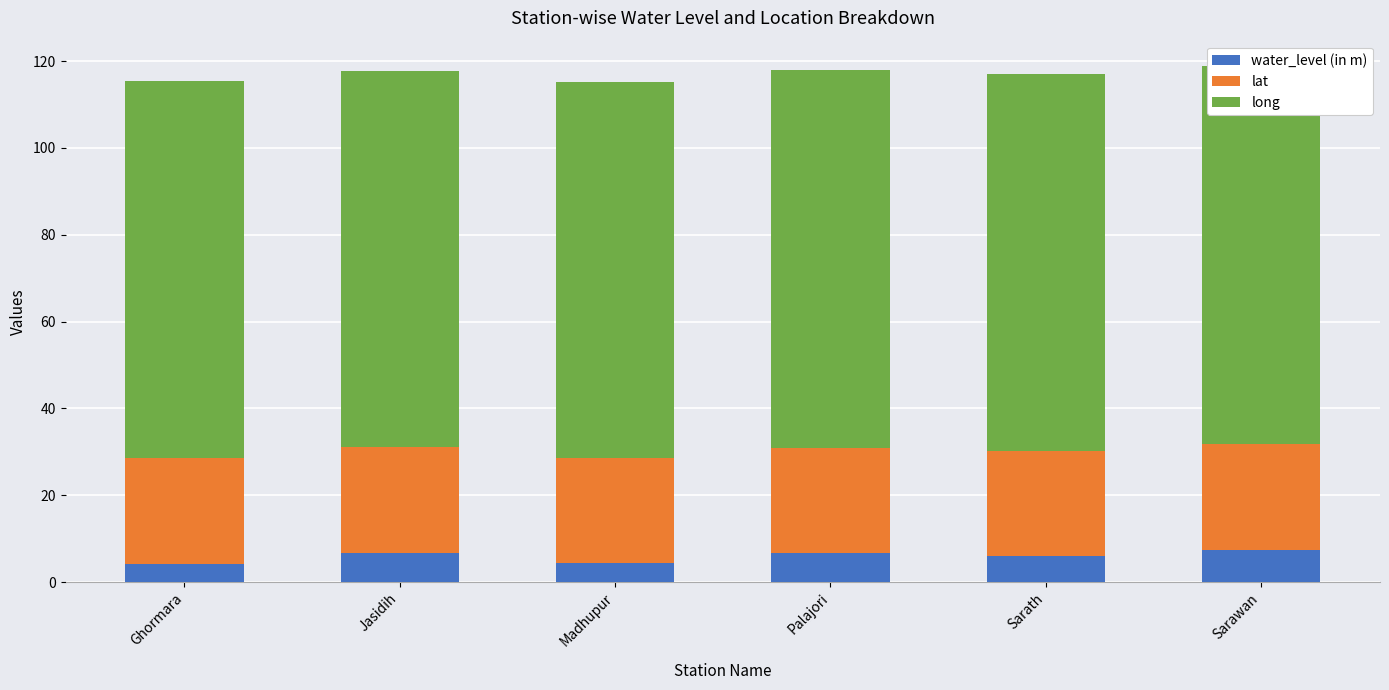

What is the total value across all series at Madhupur?

115.3